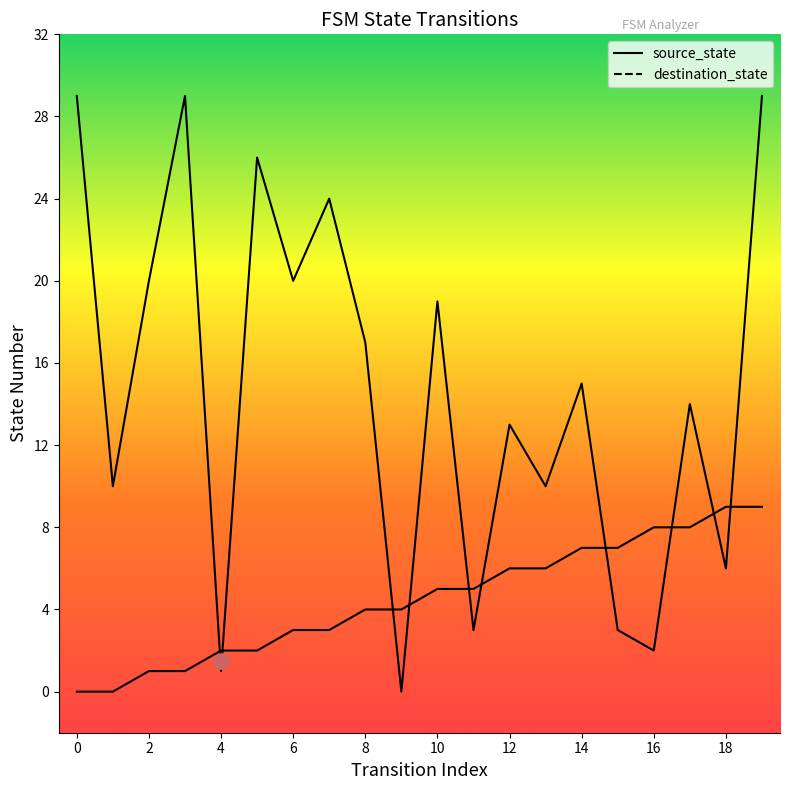

What are all the series names shown in the legend?

source_state, destination_state